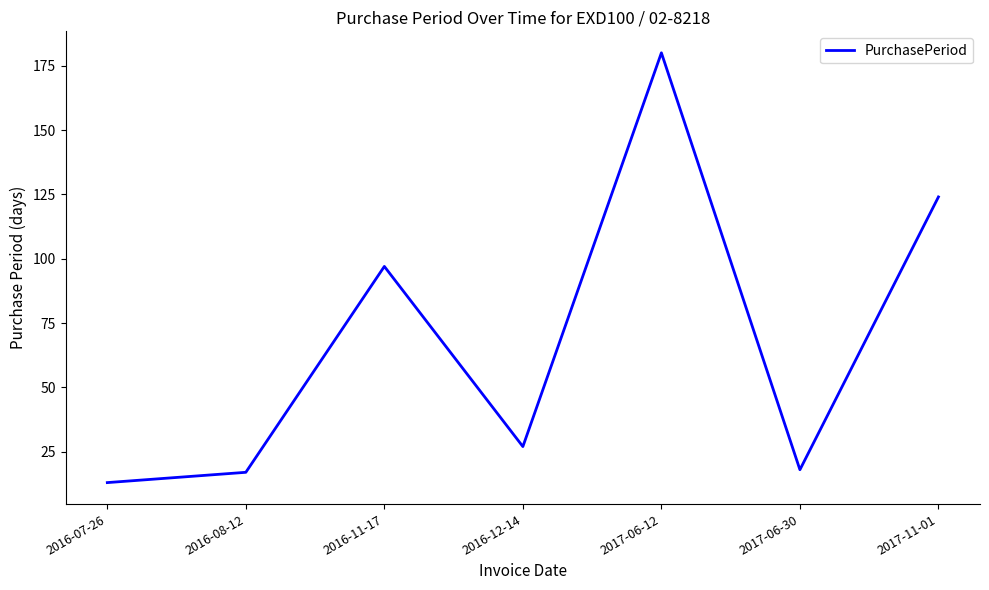

What position from the right is 2016-11-17?

5